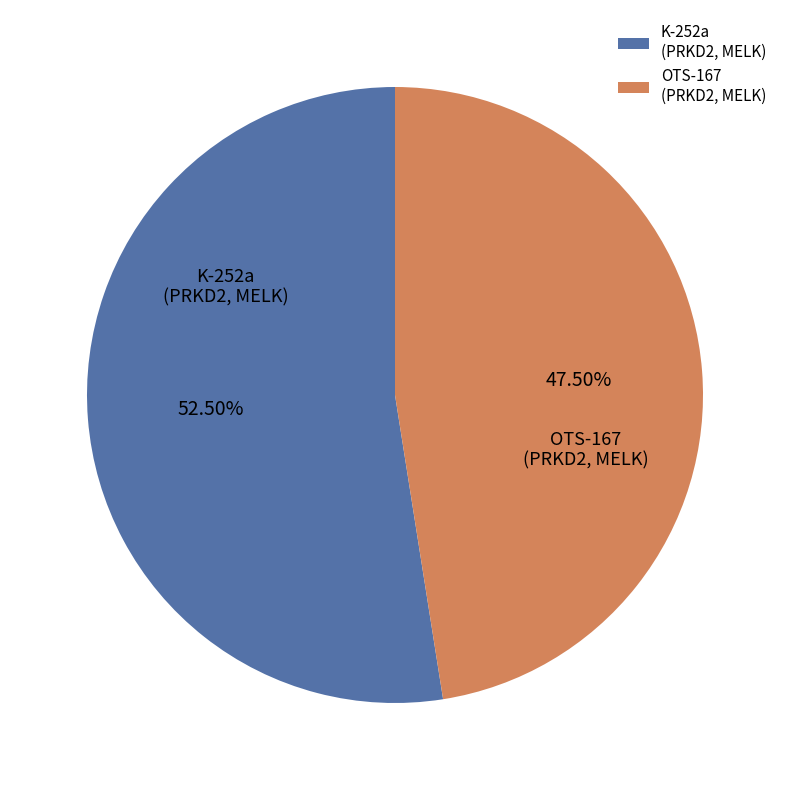

Does OTS-167 (PRKD2, MELK) account for over 50% of the chart?

No